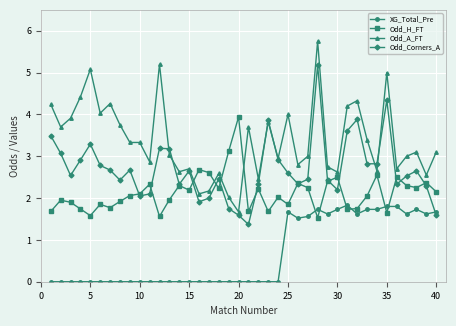

True or false: Odd_Corners_A has more than 2 points higher than both neighbors.

True